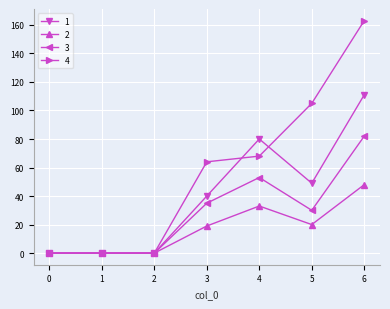

At which label is 4 closest to 81?

4